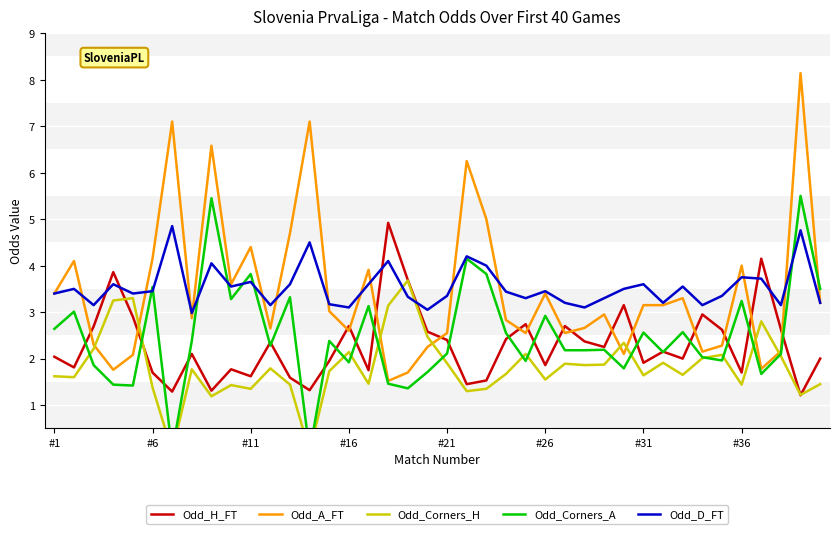

What are all the series names shown in the legend?

Odd_H_FT, Odd_A_FT, Odd_Corners_H, Odd_Corners_A, Odd_D_FT